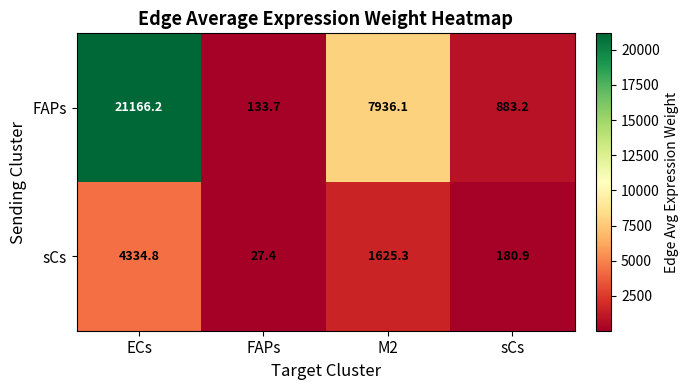

Rank the series at FAPs from highest to lowest value.

FAPs, sCs